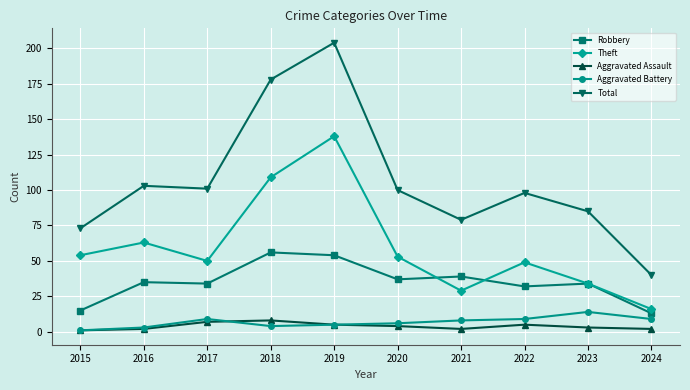

What is the difference between the maximum and minimum values in the Total series?

164